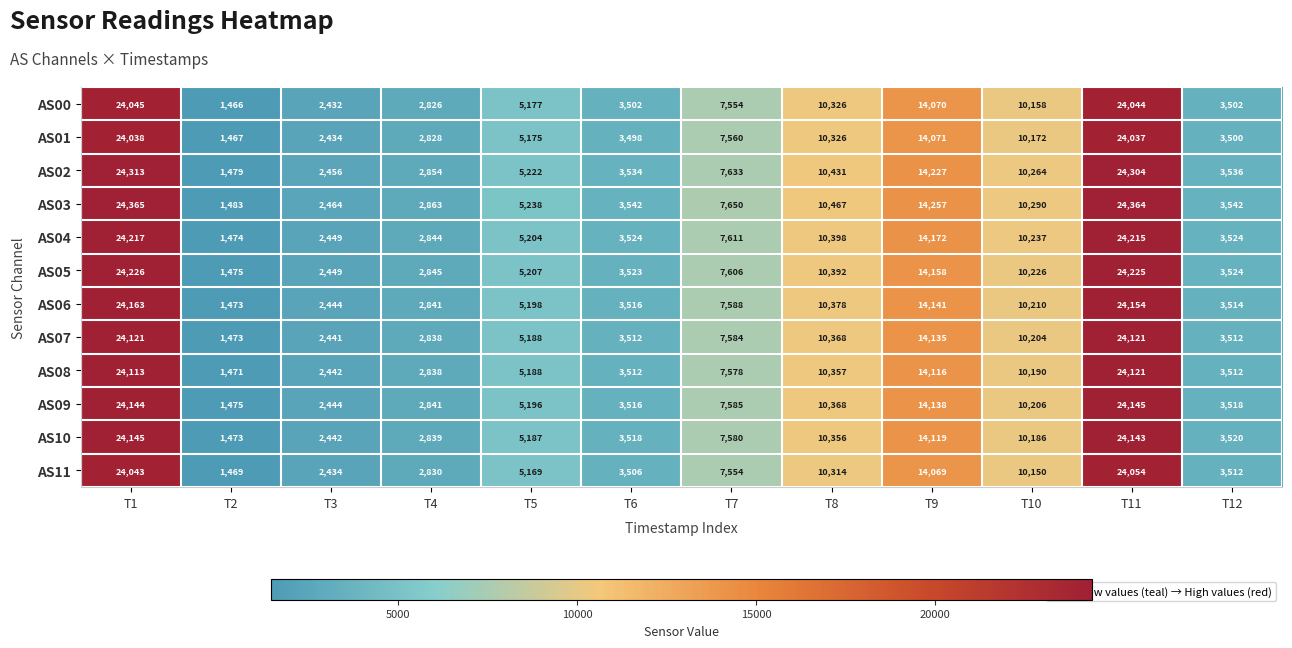

What is the total value across all series at T2?

17678